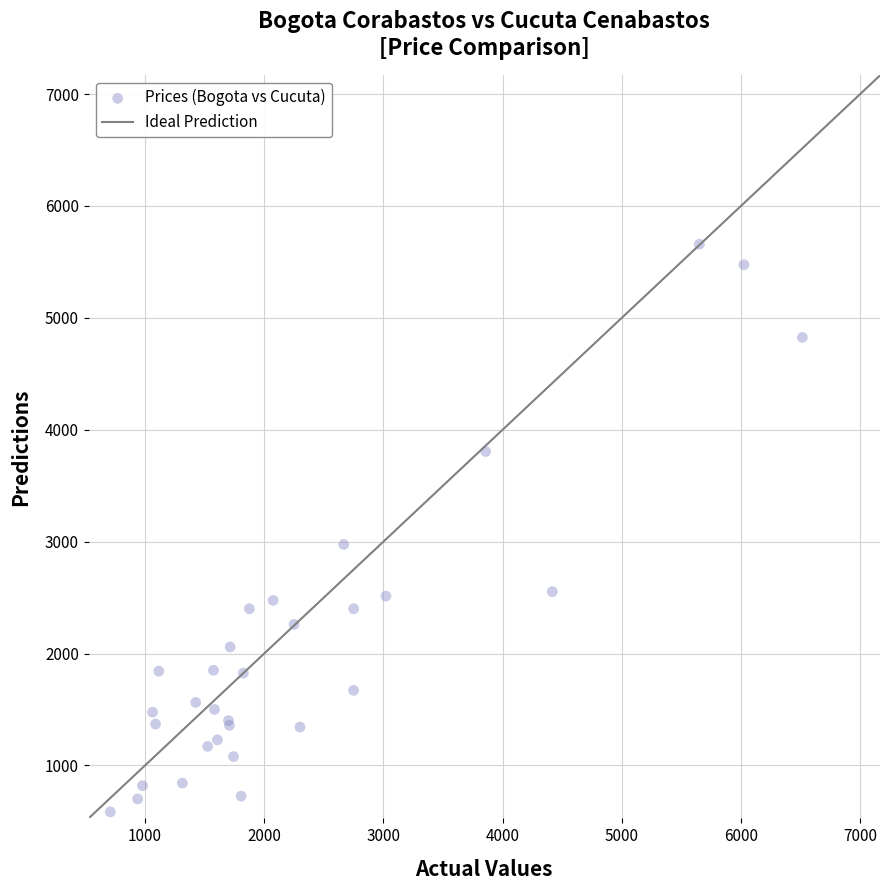

What Y value in the scatter plot is closest to 3121?

2975